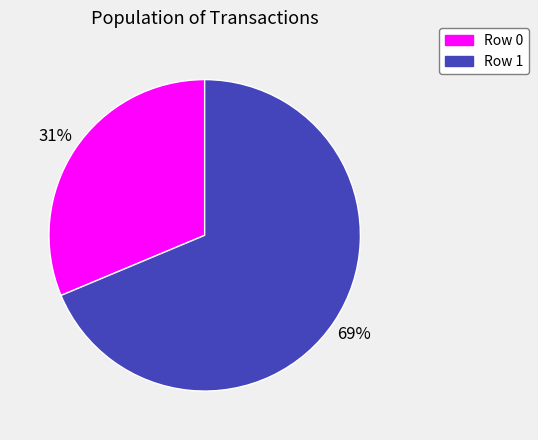

To the nearest percent, what is the average slice percentage?

50%